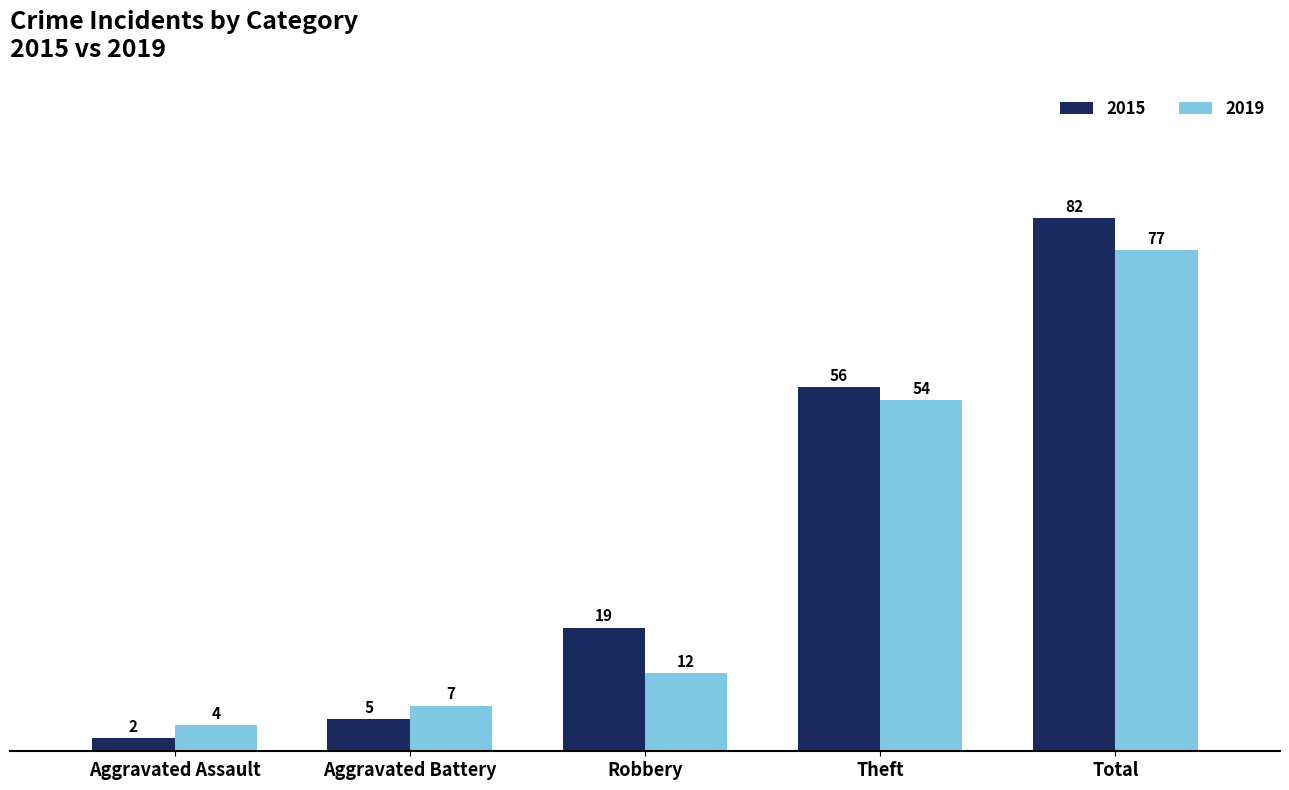

How many bars are there in total?

10